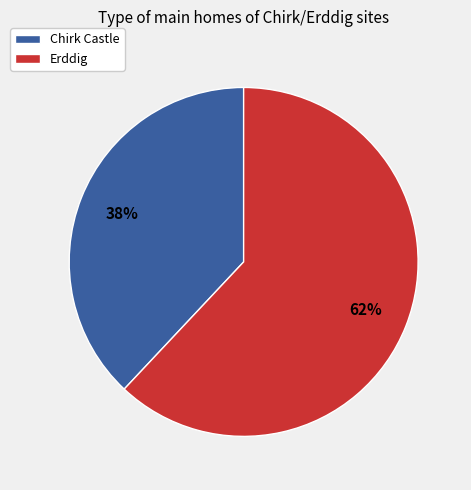

True or false: Chirk Castle accounts for 51% of the total.

False